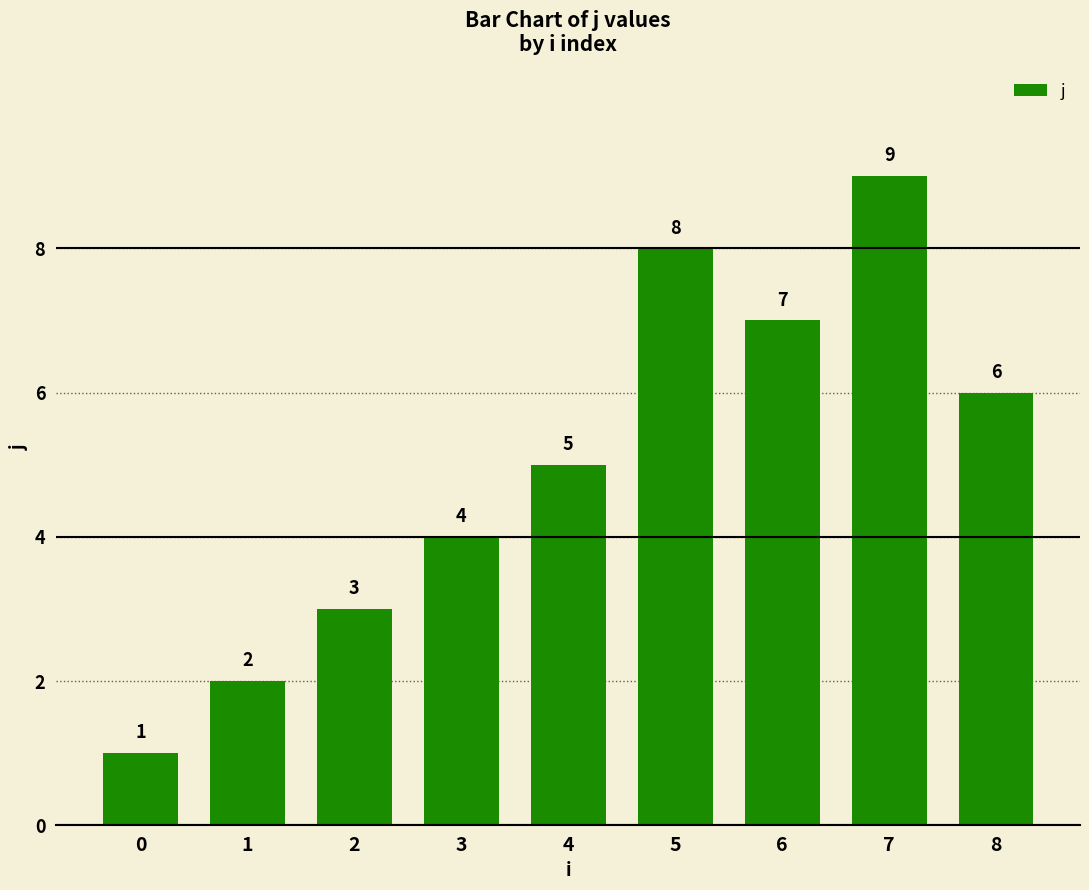

Read the value at 6.

7